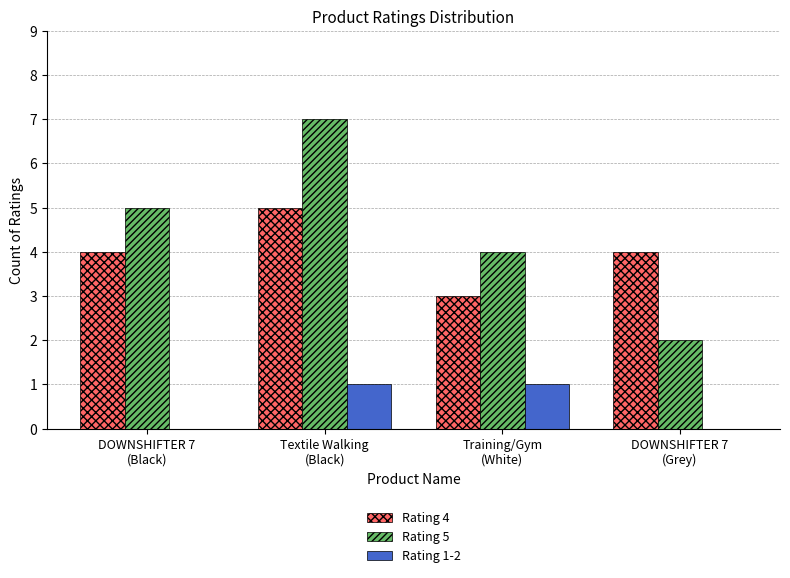

How many groups of bars are there?

4